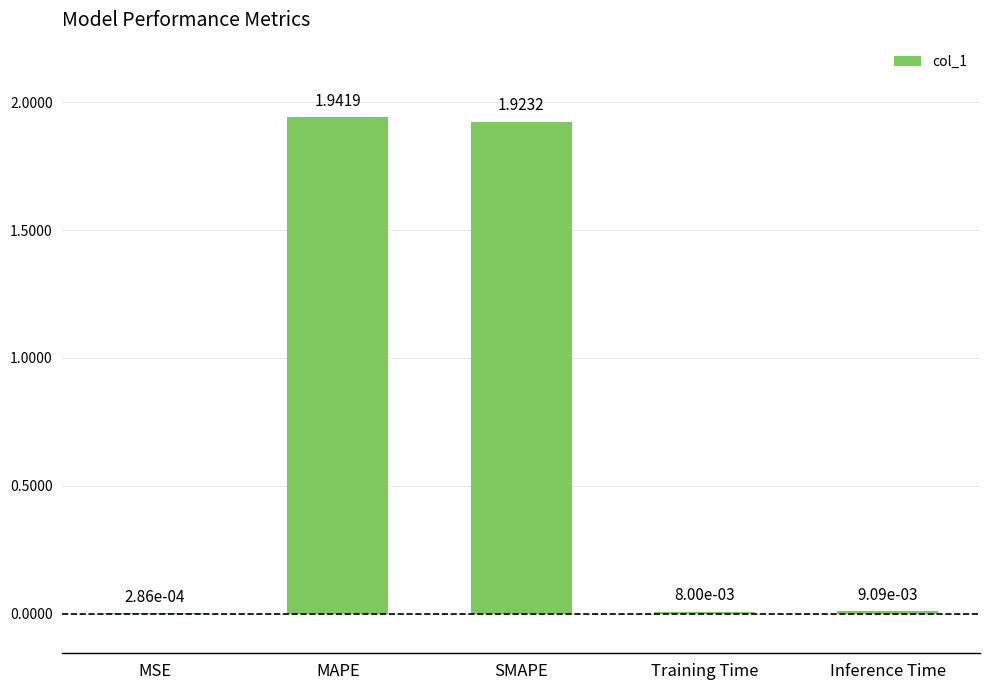

At which category does the chart reach its peak across all series?

MAPE